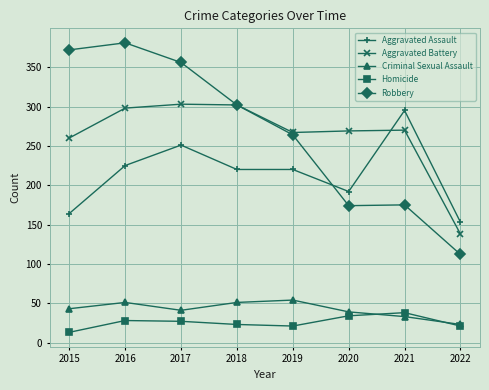

True or false: Aggravated Battery has more than 0 points higher than both neighbors.

True